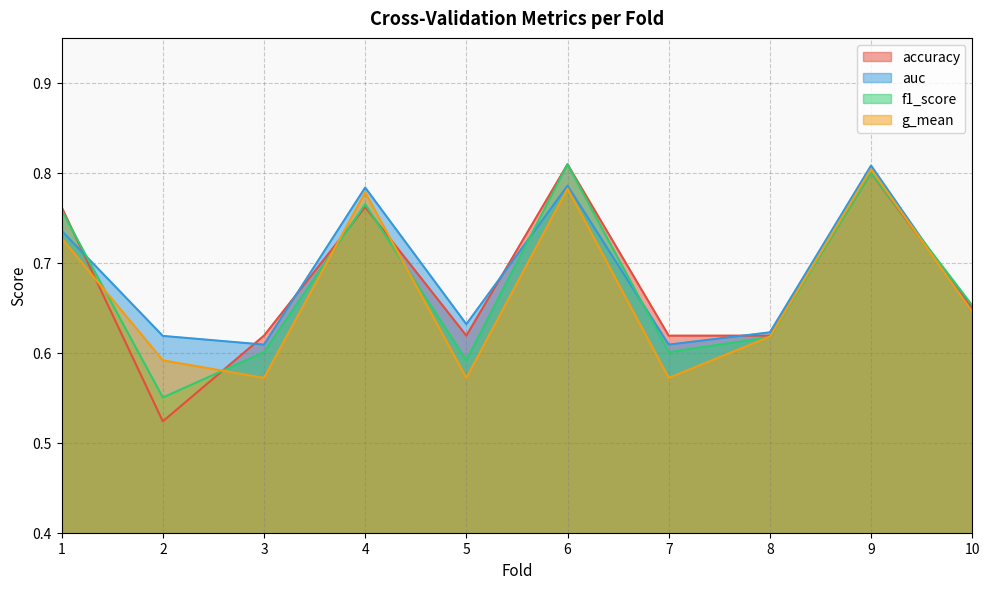

What is the lowest value of the auc series?

0.6